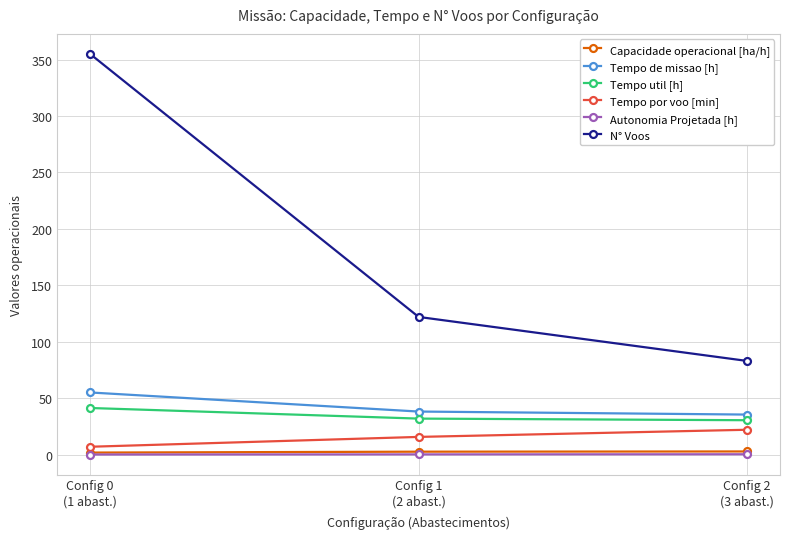

What is the difference between the maximum and second lowest values in the N° Voos series?

233.0